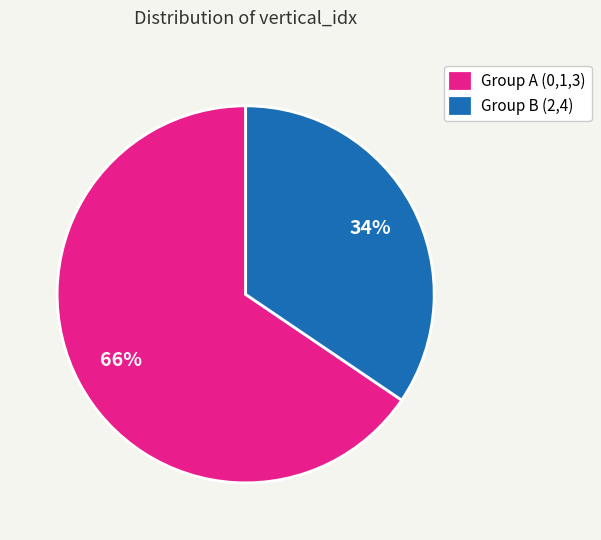

What percentage is the Group B (2,4) slice, to the nearest percent?

34%